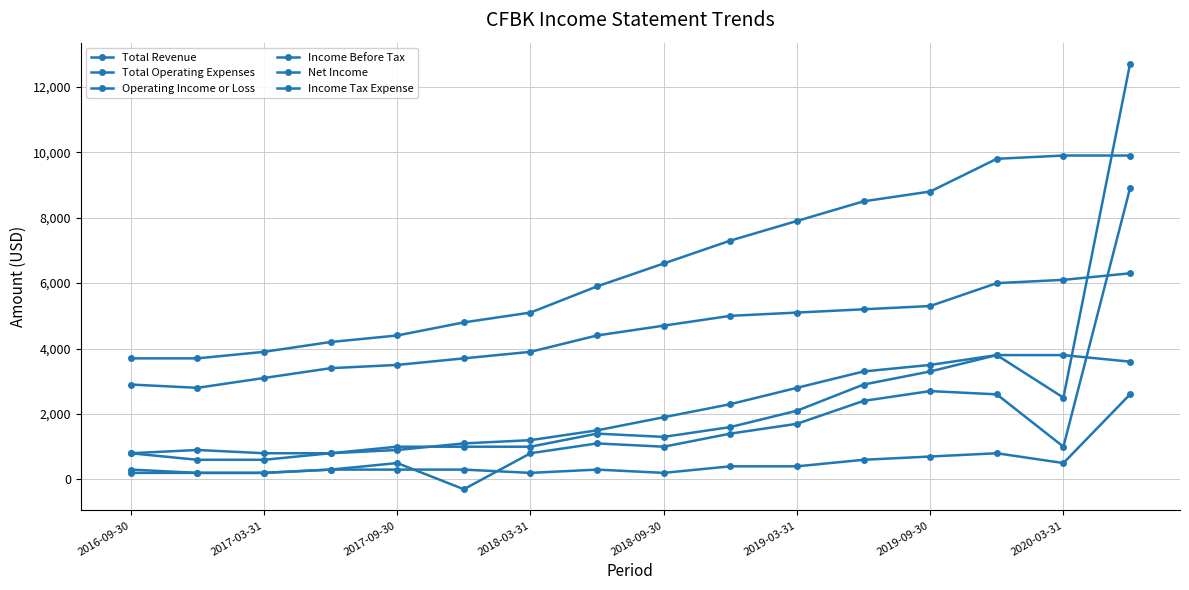

Reading left to right, extract all data points from this chart.

Total Revenue: 3700	3700	3900	4200	4400	4800	5100	5900	6600	7300	7900	8500	8800	9800	9900	9900
Total Operating Expenses: 800	900	800	800	900	1100	1200	1500	1900	2300	2800	3300	3500	3800	3800	3600
Operating Income or Loss: 2900	2800	3100	3400	3500	3700	3900	4400	4700	5000	5100	5200	5300	6000	6100	6300
Income Before Tax: 800	600	600	800	1000	1000	1000	1400	1300	1600	2100	2900	3300	3800	2500	12700
Net Income: 300	200	200	300	500	-300	800	1100	1000	1400	1700	2400	2700	2600	1000	8900
Income Tax Expense: 200	200	200	300	300	300	200	300	200	400	400	600	700	800	500	2600